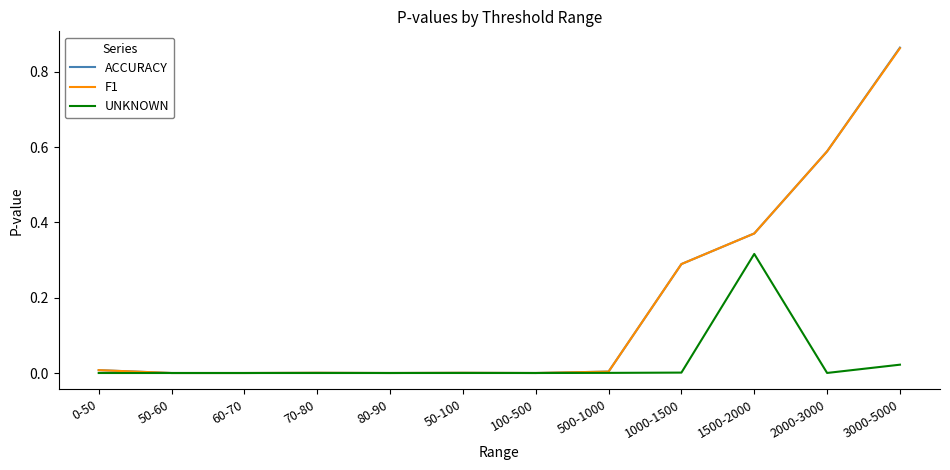

The ACCURACY series shows 0.0 at 50-60. True or false?

True